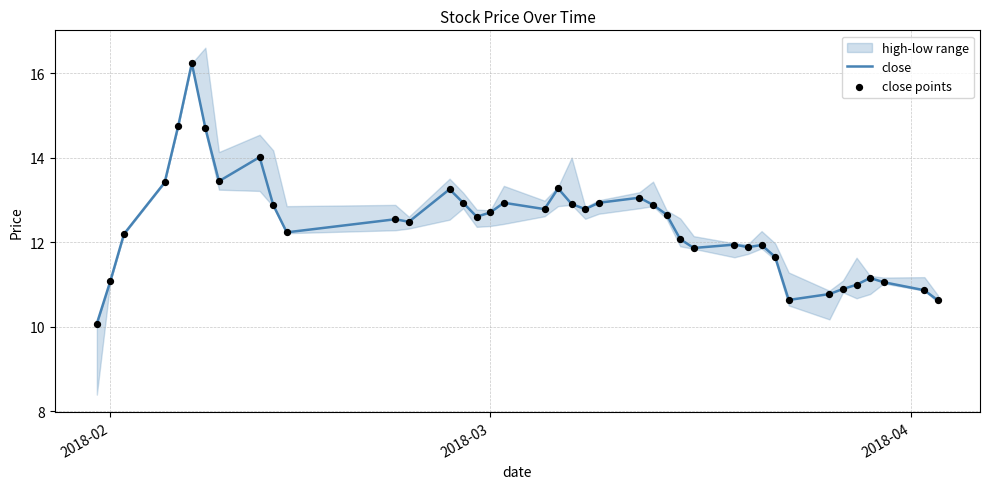

What is the maximum value for close?

16.2